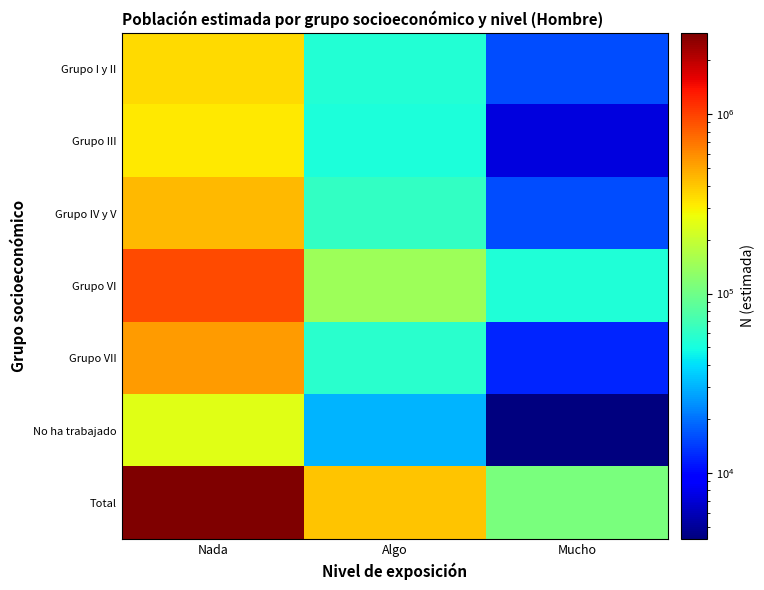

Reading left to right, transcribe all the data shown in this chart.

Grupo I y II: Nada=354390	Algo=54922	Mucho=15662
Grupo III: Nada=314915	Algo=51827	Mucho=7425
Grupo IV y V: Nada=439058	Algo=62149	Mucho=15849
Grupo VI: Nada=943857	Algo=145533	Mucho=53923
Grupo VII: Nada=545594	Algo=57558	Mucho=12392
No ha trabajado: Nada=247994	Algo=30865	Mucho=4268
Total: Nada=2845808	Algo=402854	Mucho=109518